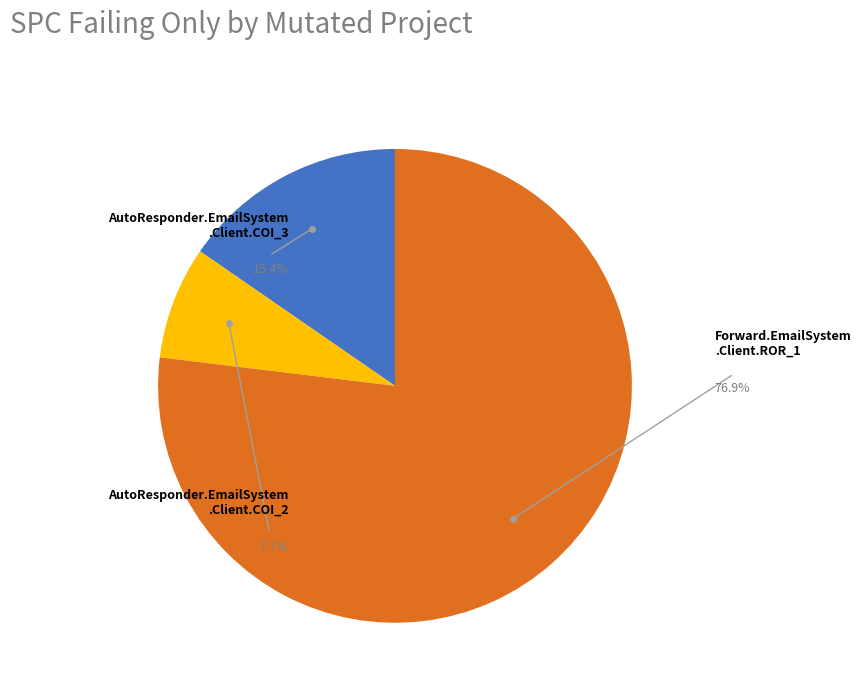

What portion of the pie excludes AutoResponder.EmailSystem.Client.COI_2?

92.3%